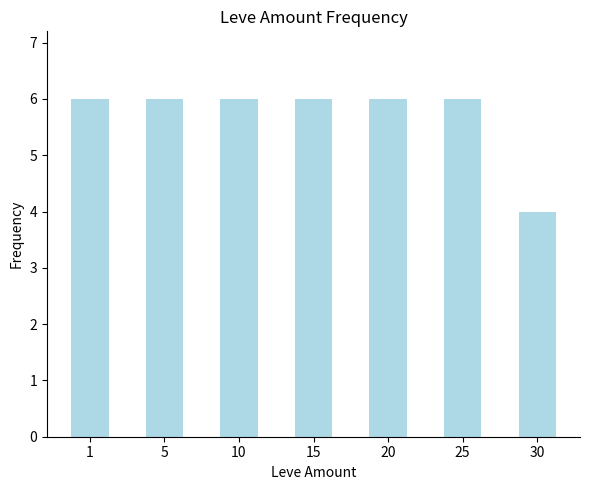

Which label corresponds to the smallest value in the chart?

30